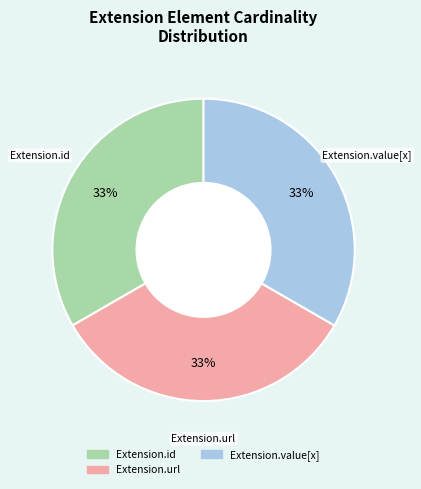

Is there any slice that represents more than half of the pie?

No